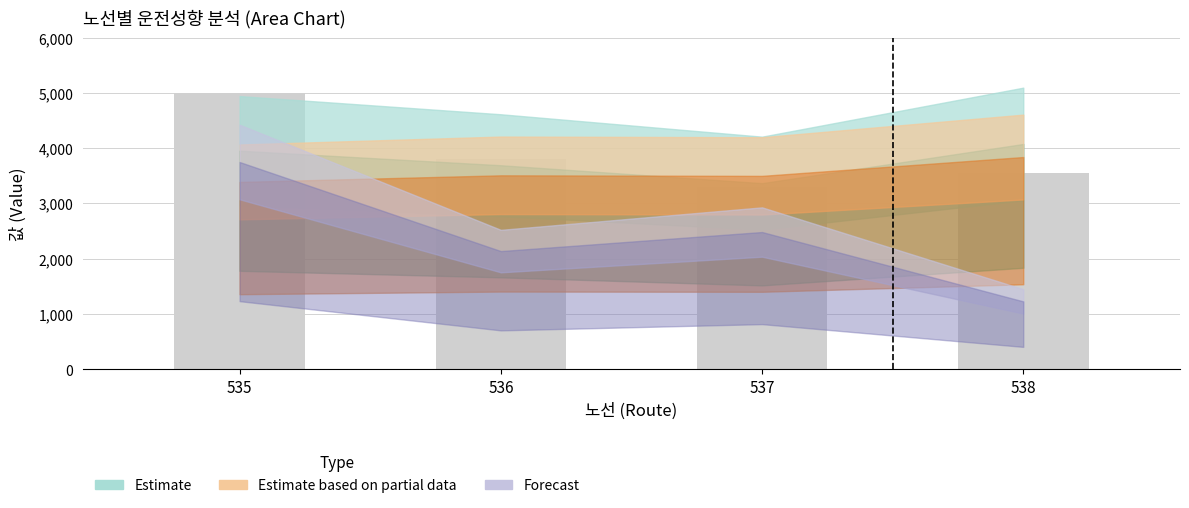

The value at 538 is 3551.7. True or false?

True